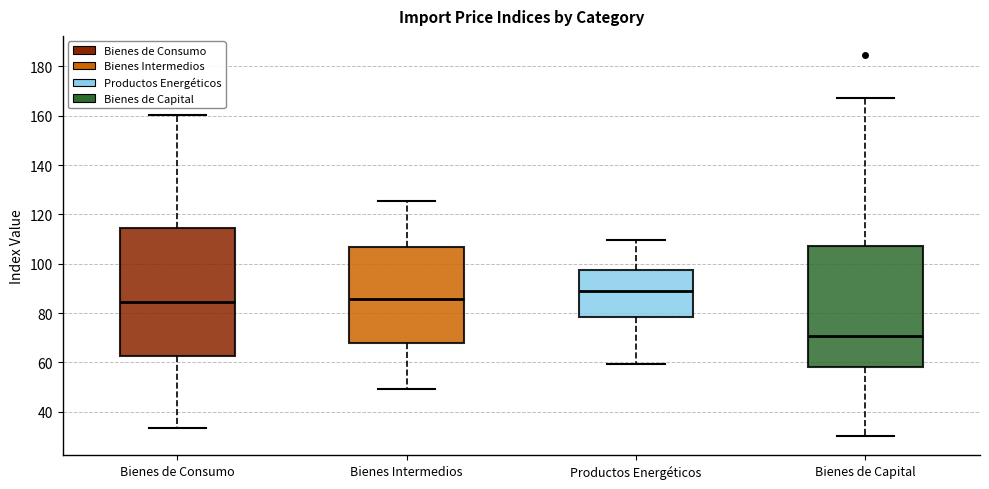

Which box has the lowest median line?

Bienes de Capital